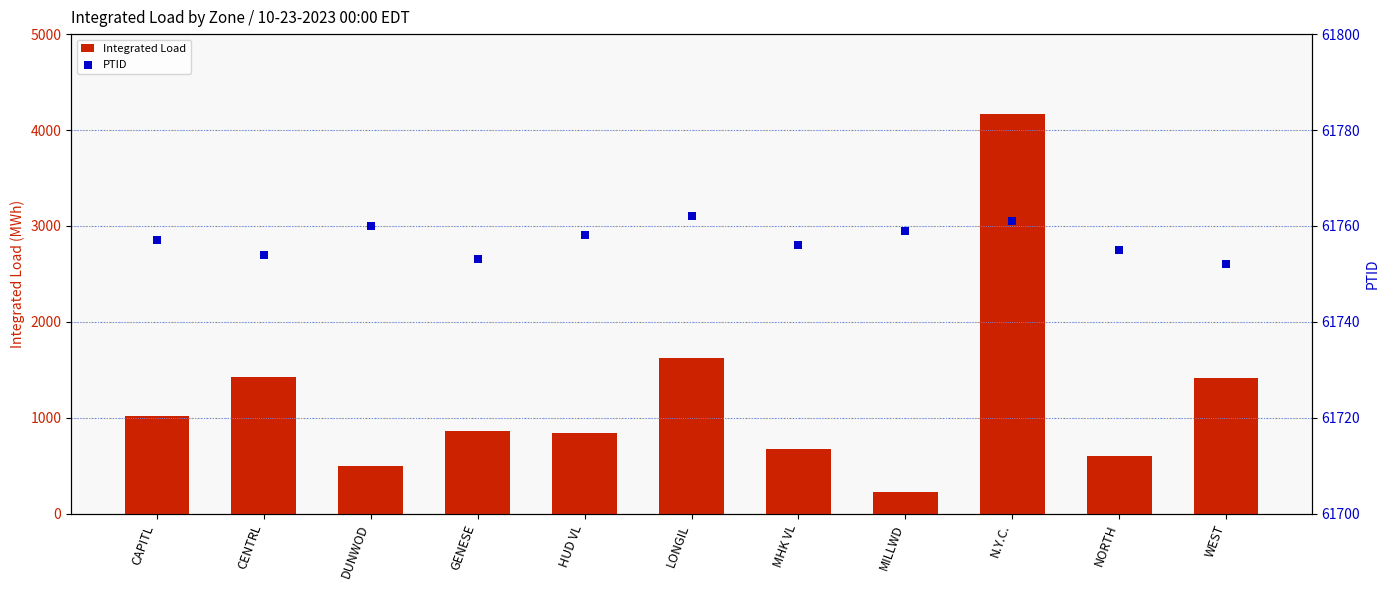

Which series contains the lowest Y value?

Integrated Load